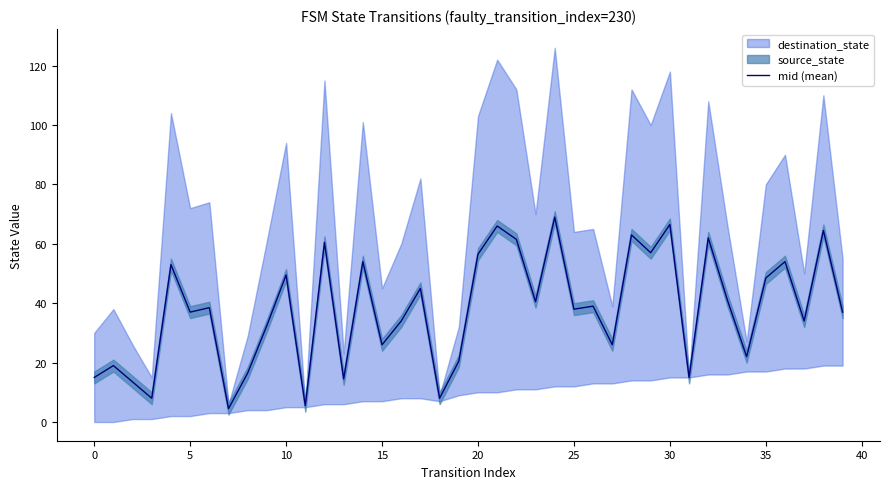

What is the minimum value for mid (mean)?

4.5